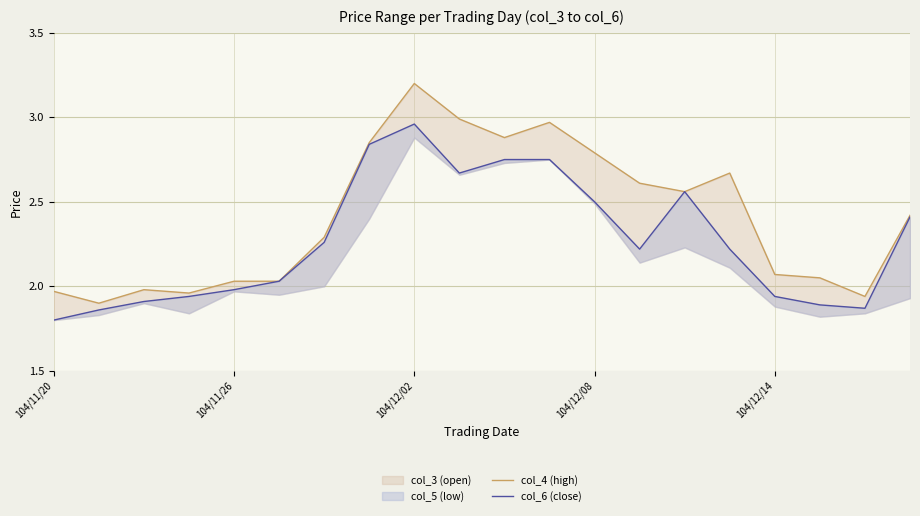

Which category has the lowest value across all series?

104/11/20